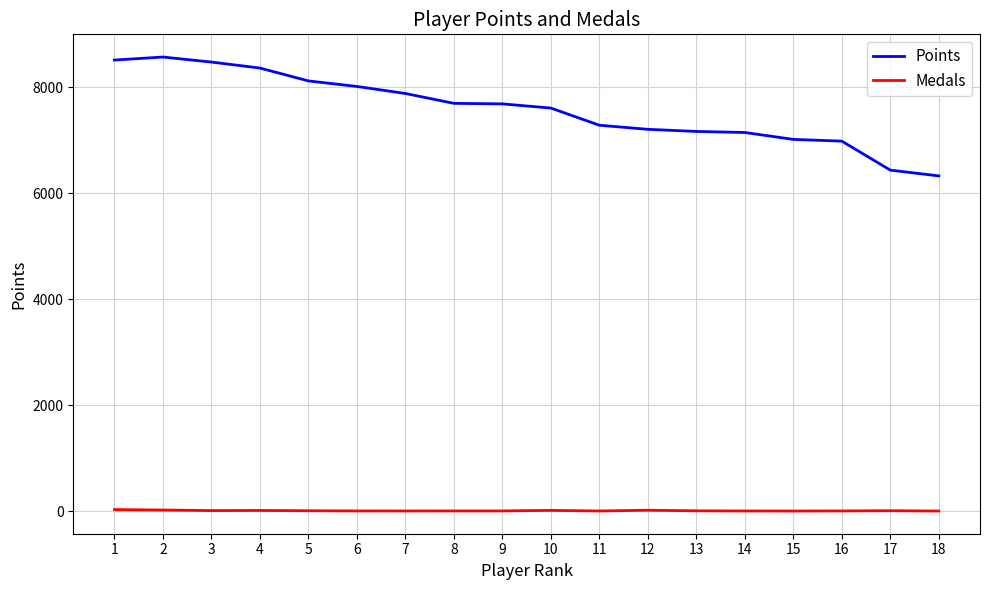

What is the difference between the Medals values at 2 and 18?

19